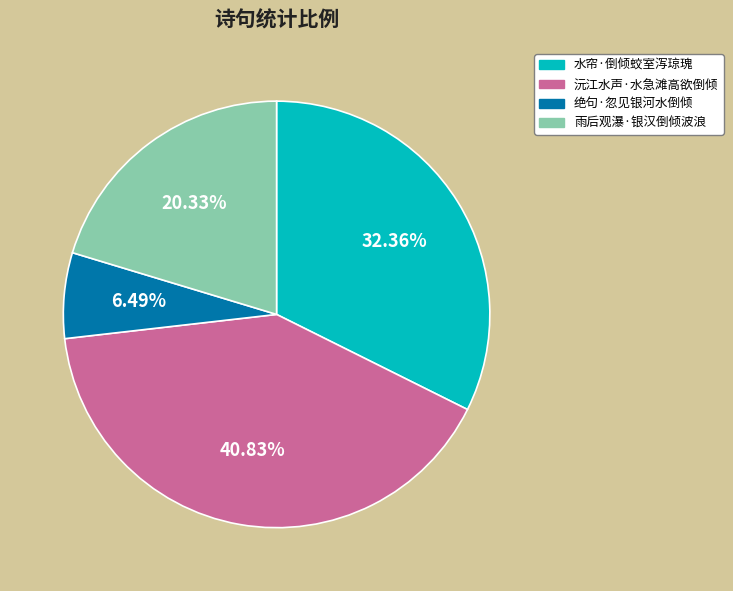

What percentage do 沅江水声·水急滩高欲倒倾 and 水帘·倒倾蛟室泻琼瑰 together represent?

73.2%